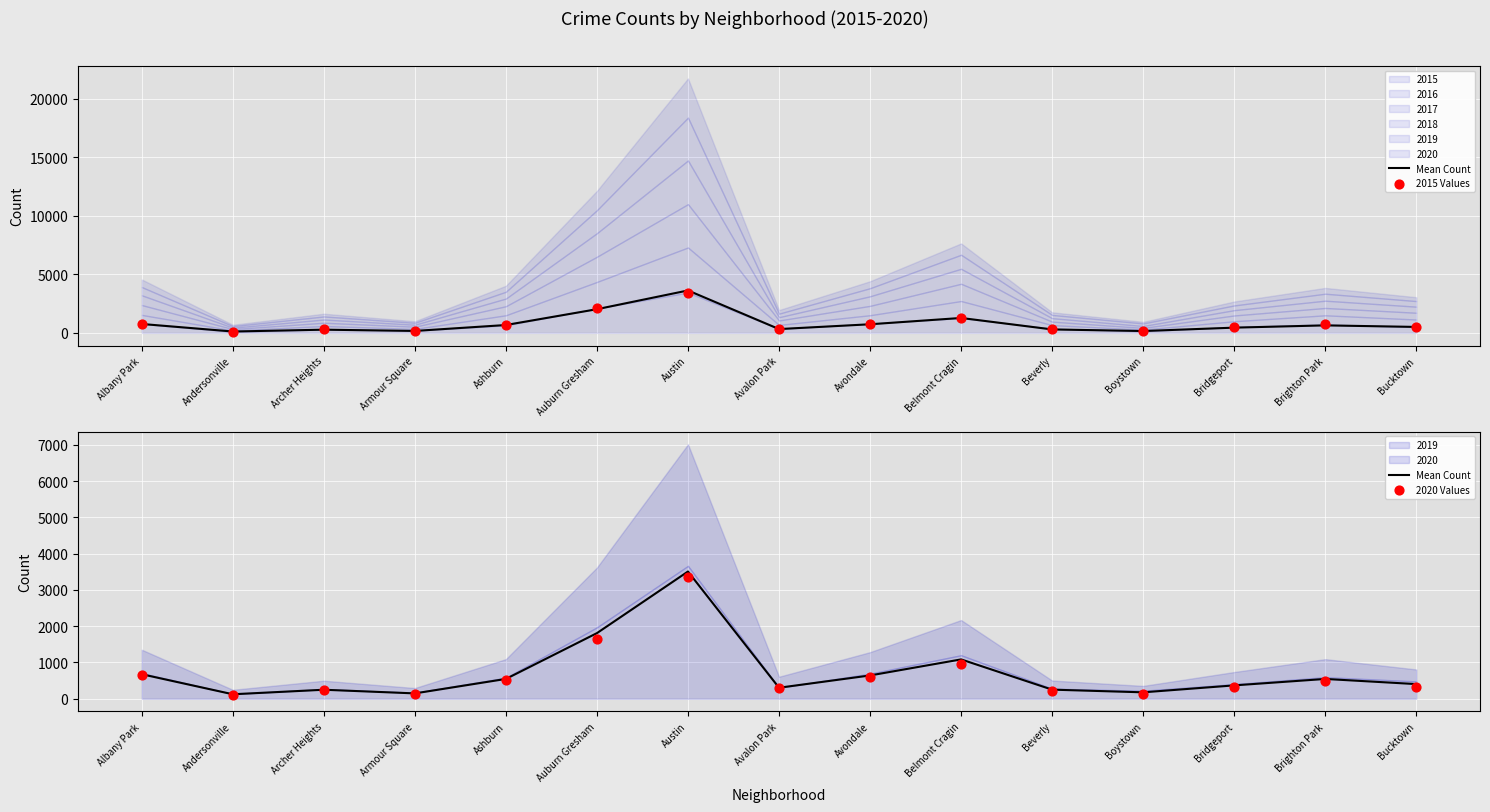

Which series contains the lowest Y value?

2015 Values